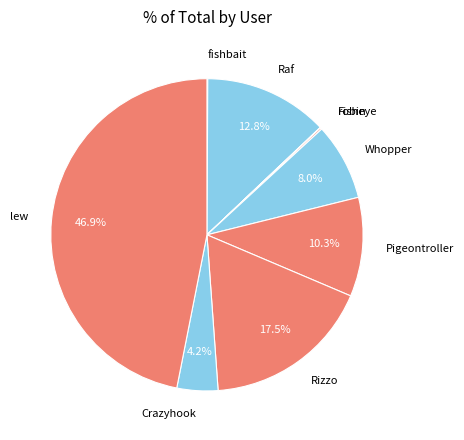

Approximately how many times larger is the value at lew compared to Whopper?

5.9